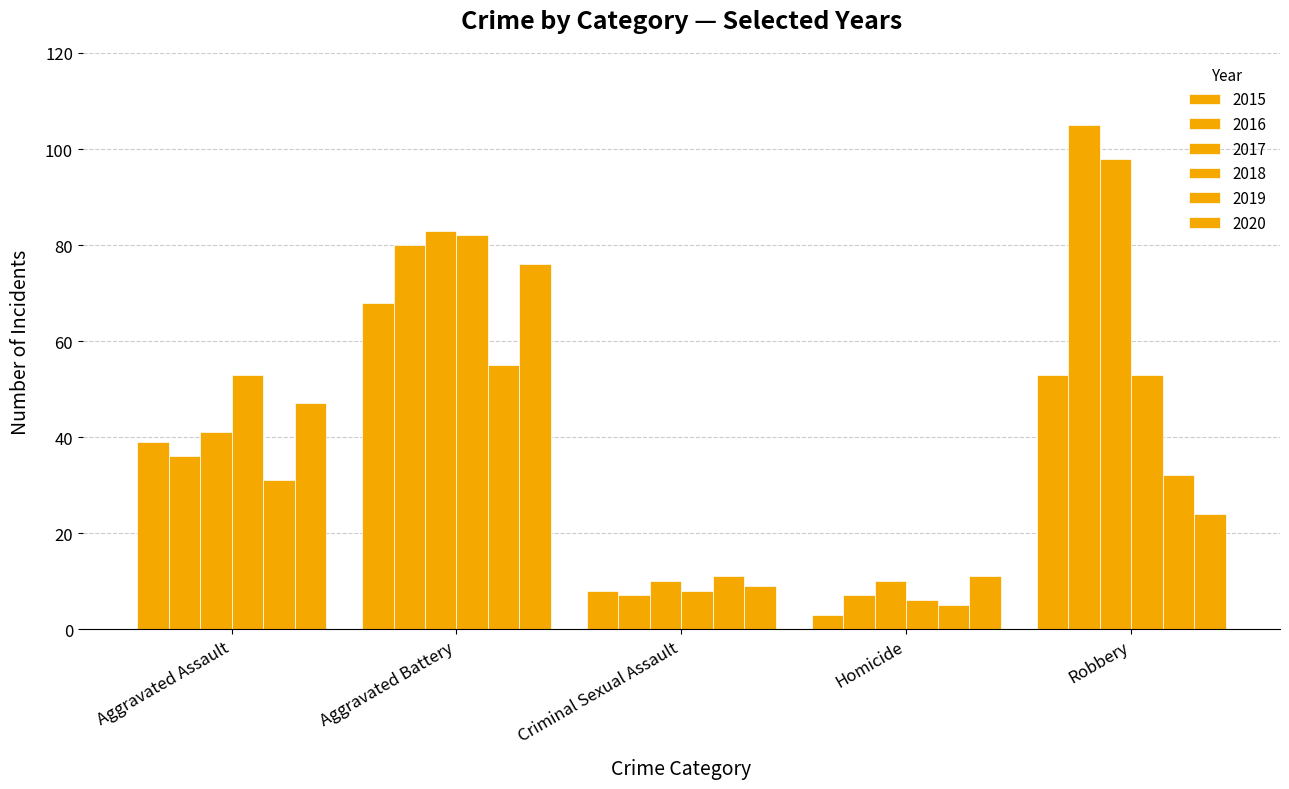

What is the difference between the maximum and second lowest values in the 2020 series?

65